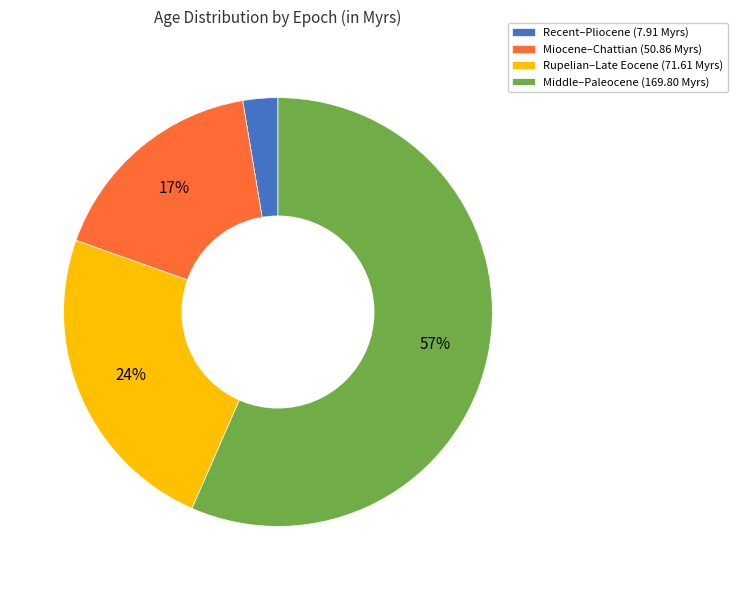

Do Recent–Pliocene (7.91 Myrs) and Middle–Paleocene (169.80 Myrs) together represent more than half of the pie?

Yes